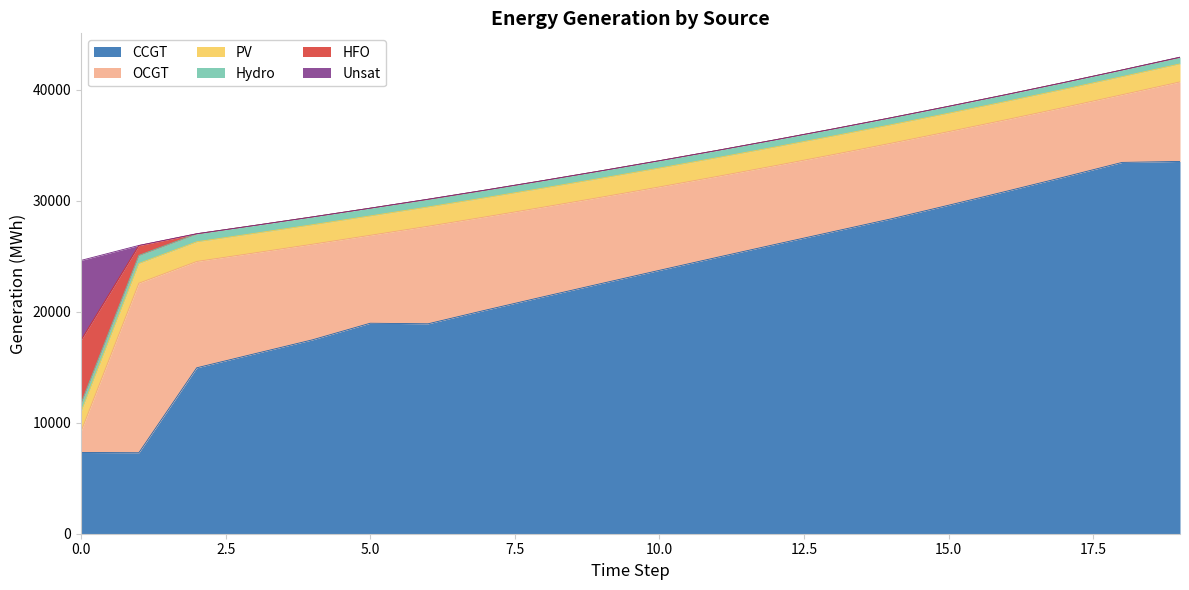

What are all the series names shown in the legend?

CCGT, OCGT, PV, Hydro, HFO, Unsat